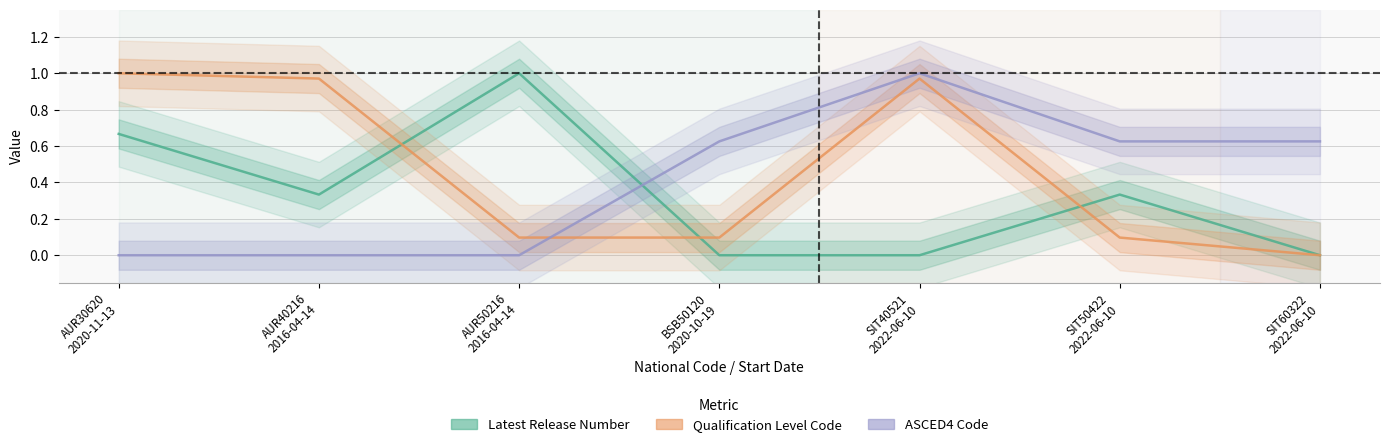

Where do Latest Release Number and ASCED4 Code first cross each other?

AUR50216
2016-04-14 and BSB50120
2020-10-19